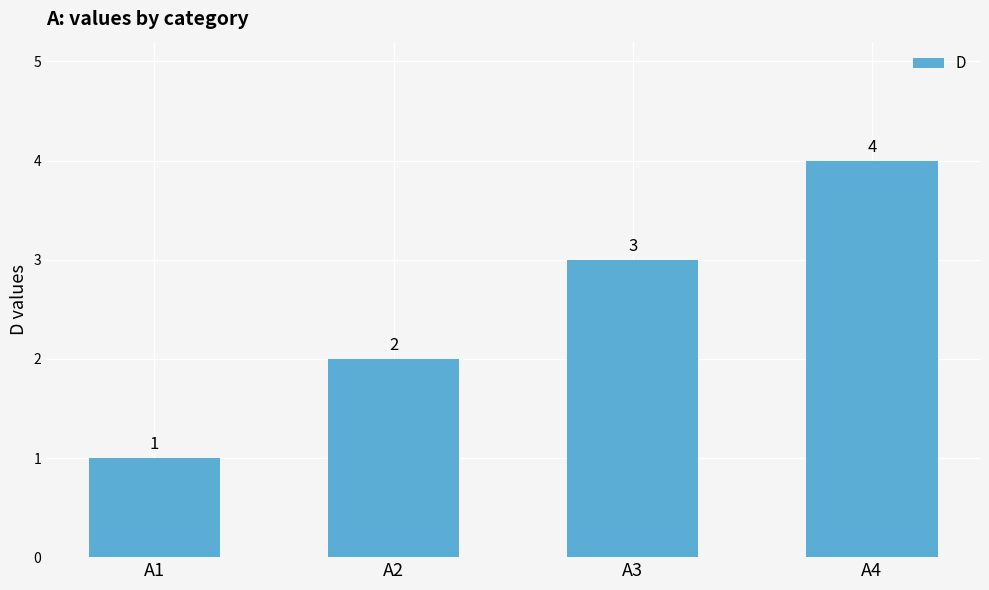

Rank the categories by value from lowest to highest.

A1, A2, A3, A4